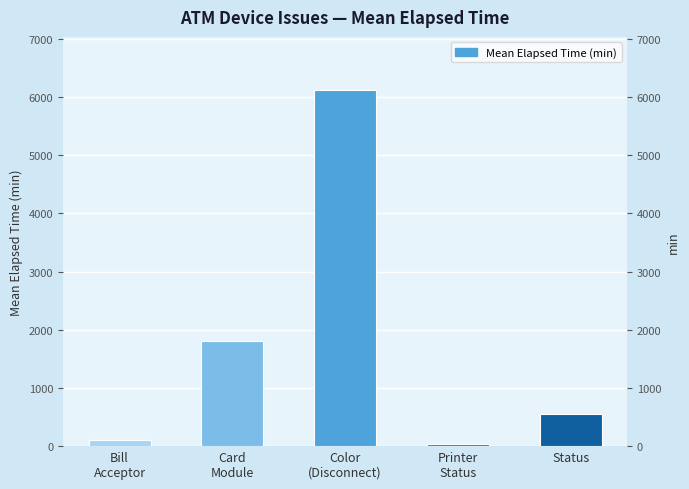

How many bars are there in total?

5